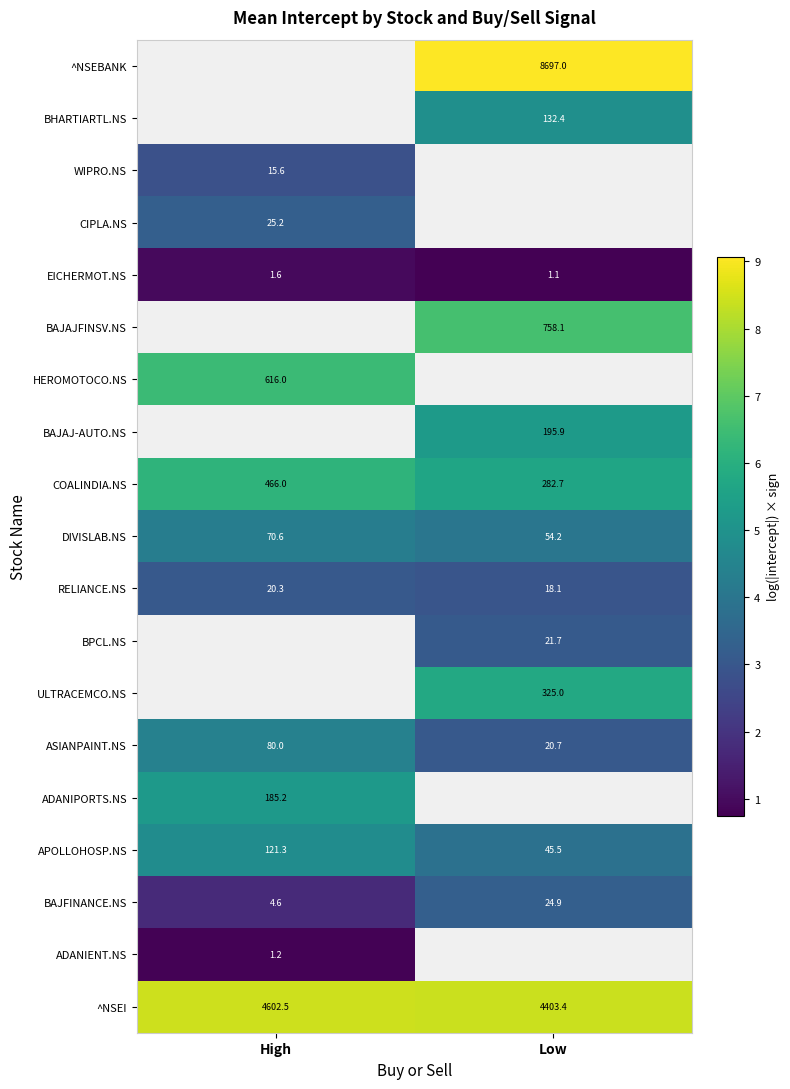

Is the value of EICHERMOT.NS at High greater than the value of APOLLOHOSP.NS at High?

No